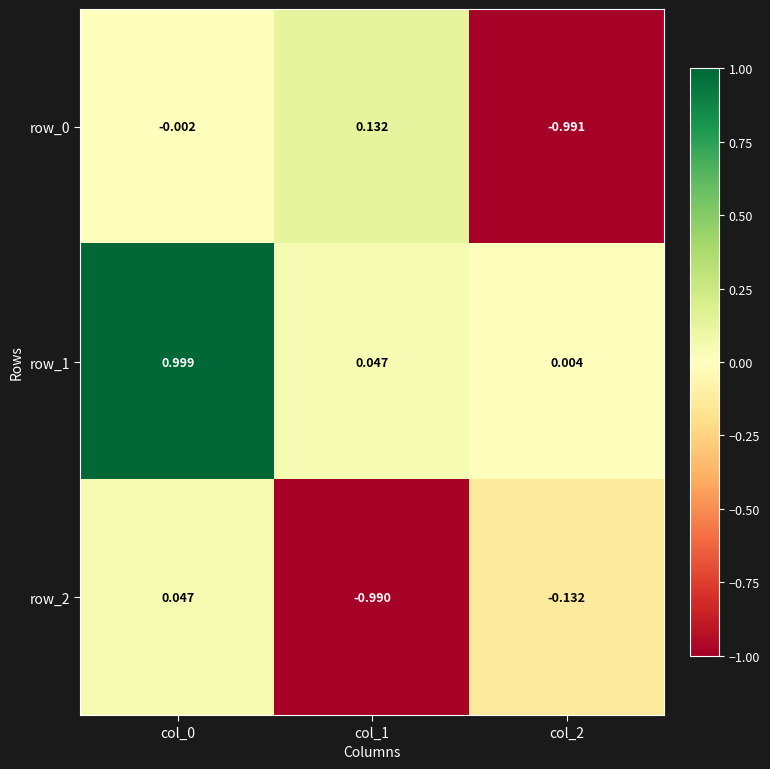

Count the number of data series in this chart.

3